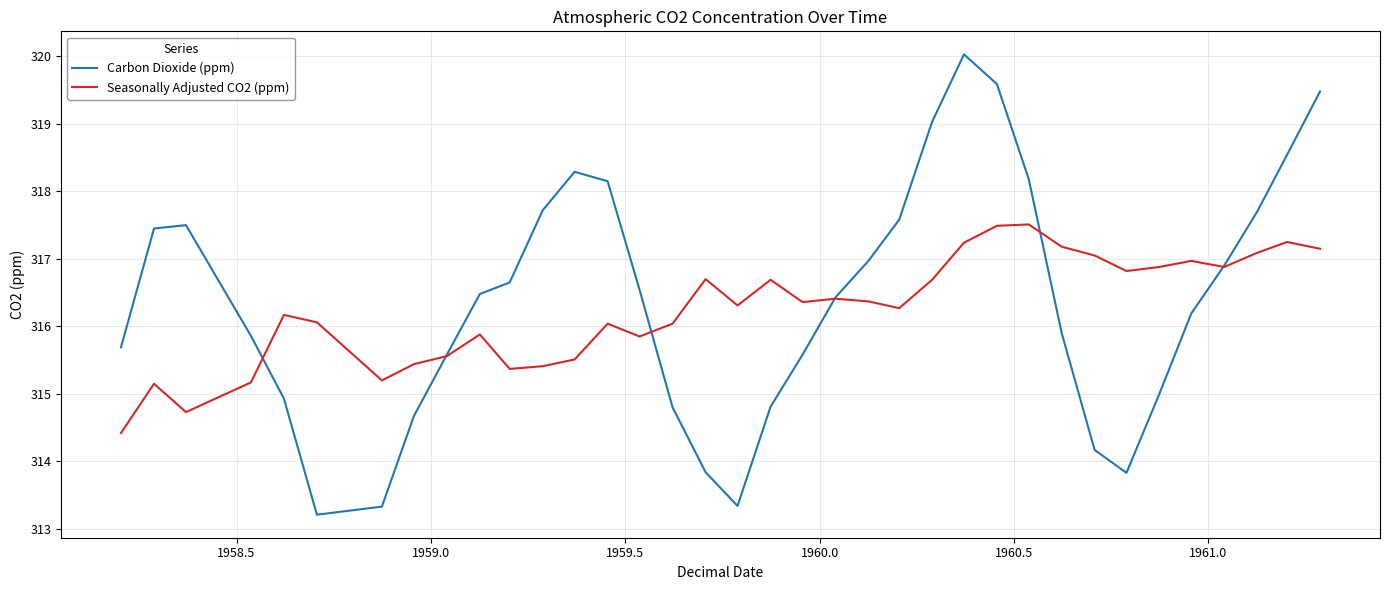

What is the greatest value displayed?

320.0